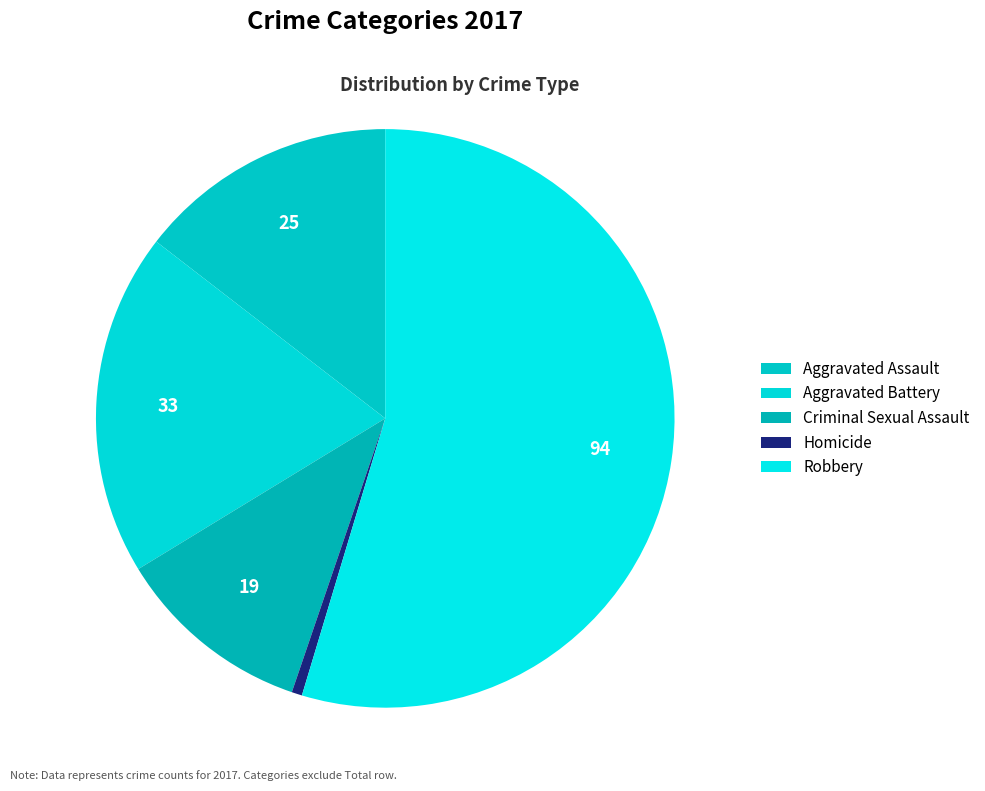

Which category has the biggest portion of the pie?

Robbery